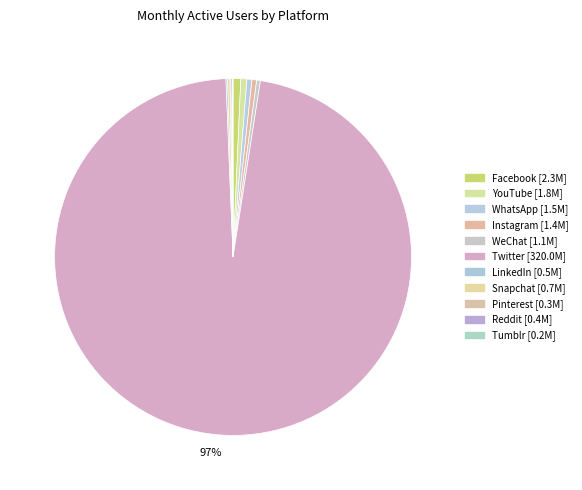

Between Tumblr and WeChat, which is larger?

WeChat